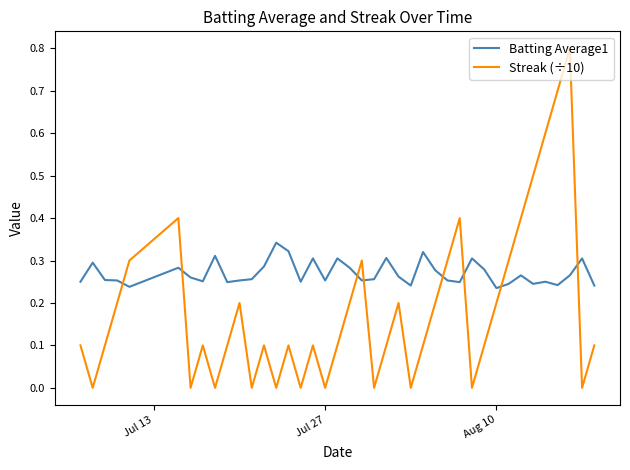

Which series has the largest total across all categories?

Batting Average1